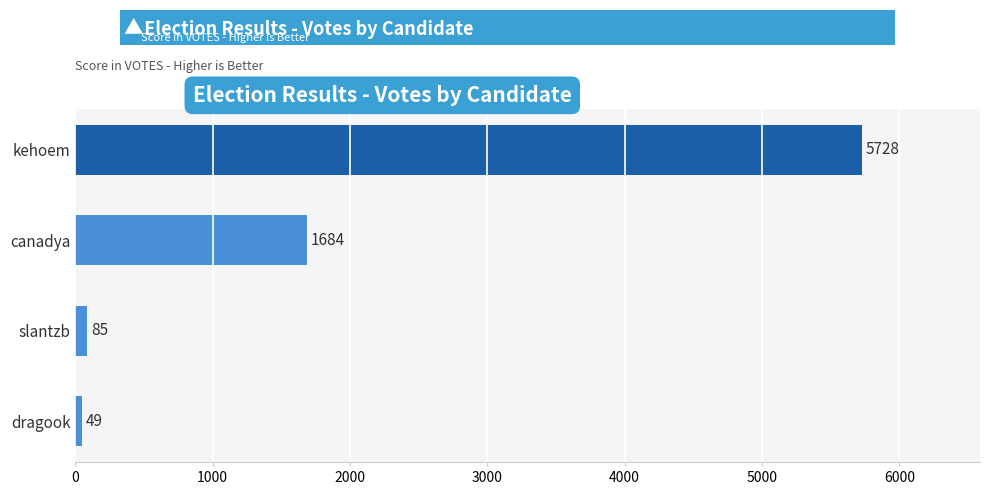

What is the maximum value shown in the chart?

5728